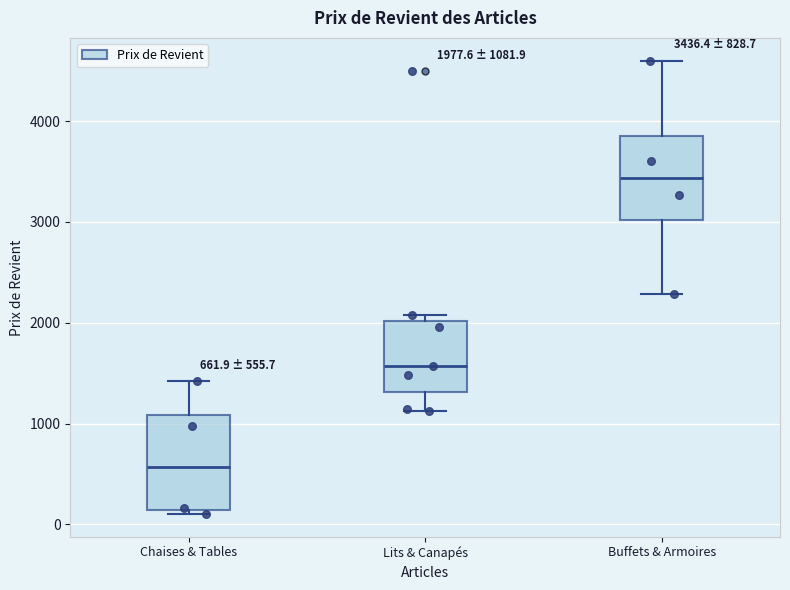

Which box's median line is the lowest?

Chaises & Tables